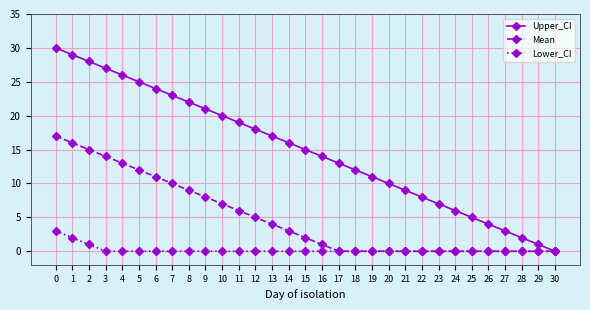

Which series has the largest total across all categories?

Upper_CI